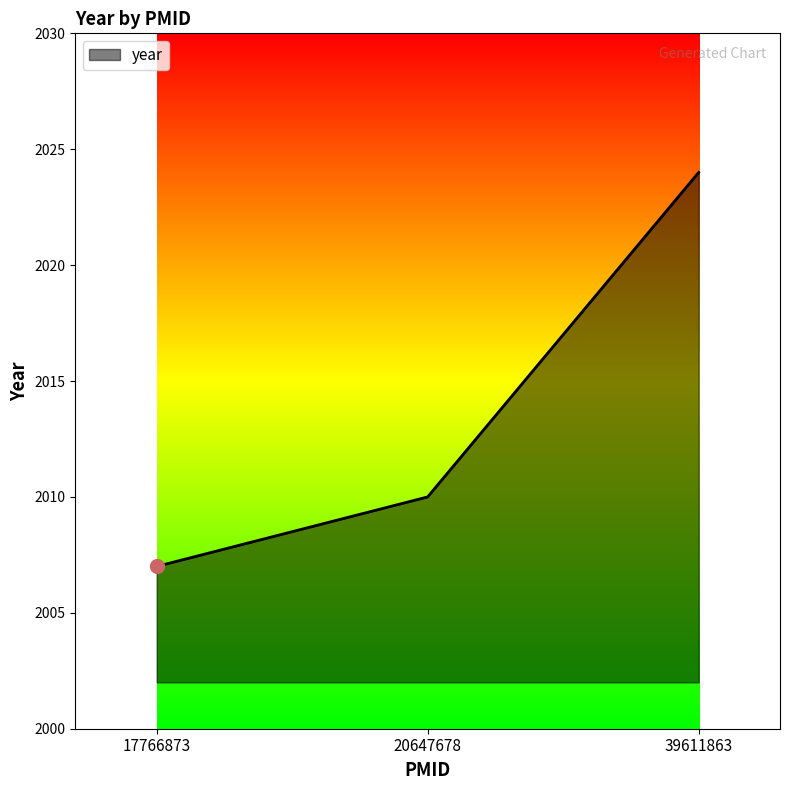

List the labels in order of value, smallest first.

17766873, 20647678, 39611863